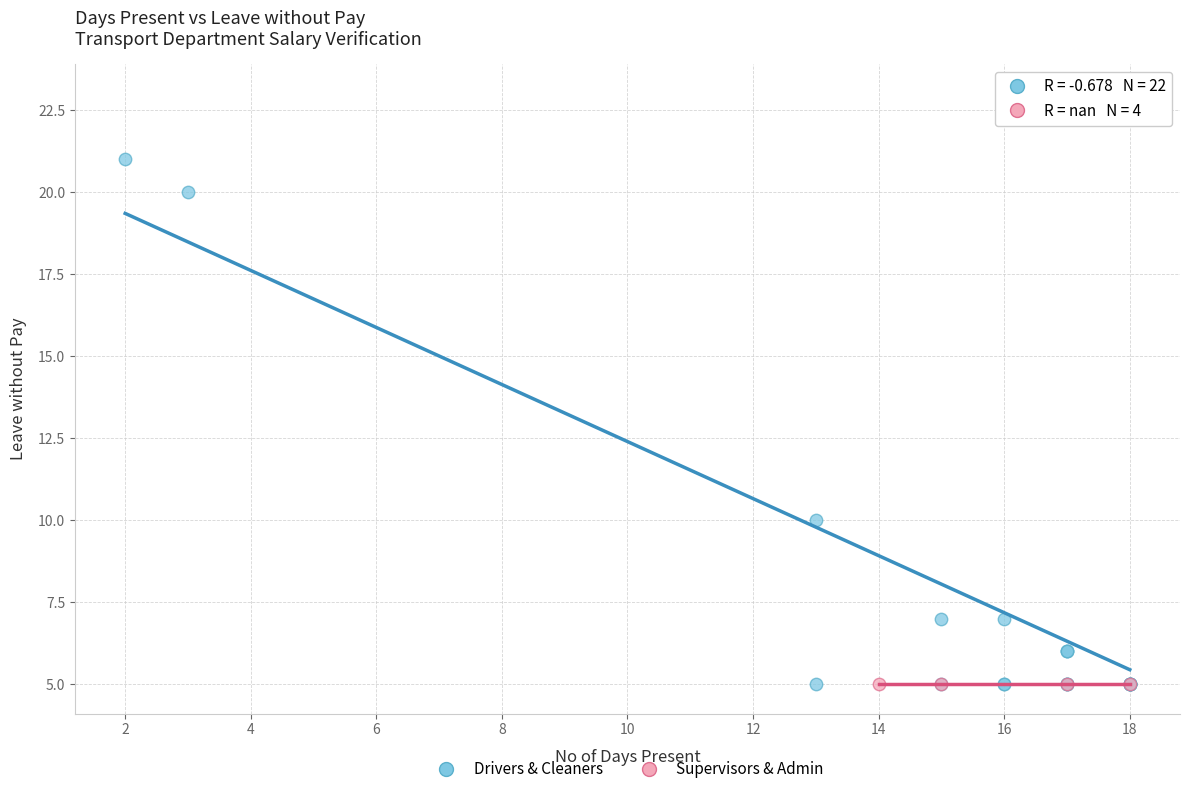

Which series contains the highest Y value?

Drivers & Cleaners